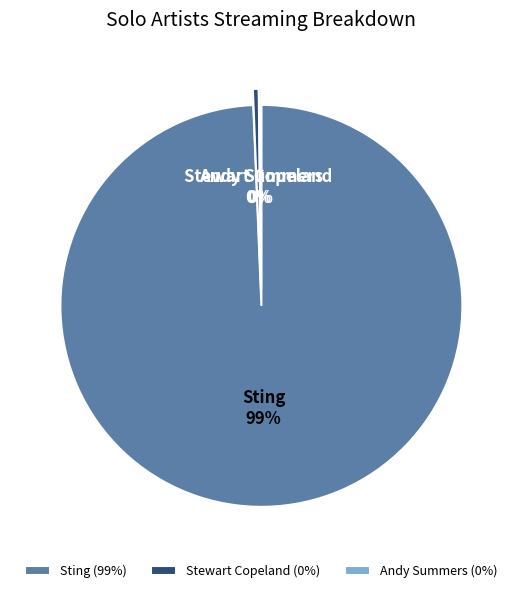

The Sting slice represents 99% of the pie. True or false?

True